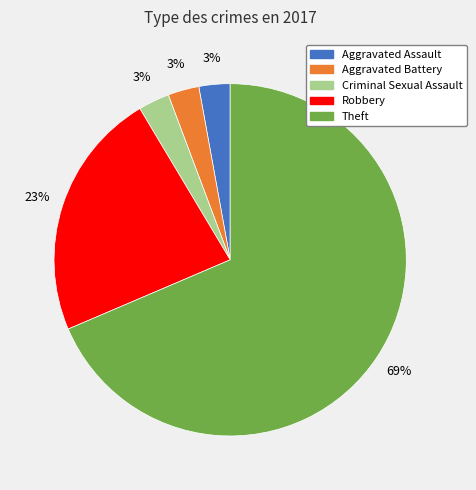

Which slice is the largest?

Theft